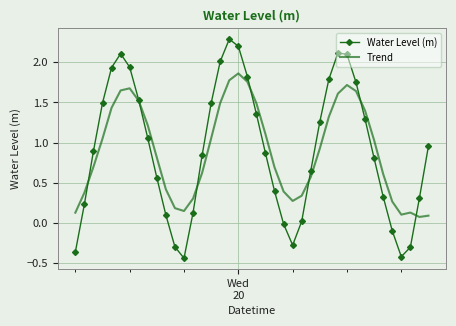

List the series in order of their peak value, highest first.

Water Level (m), Trend